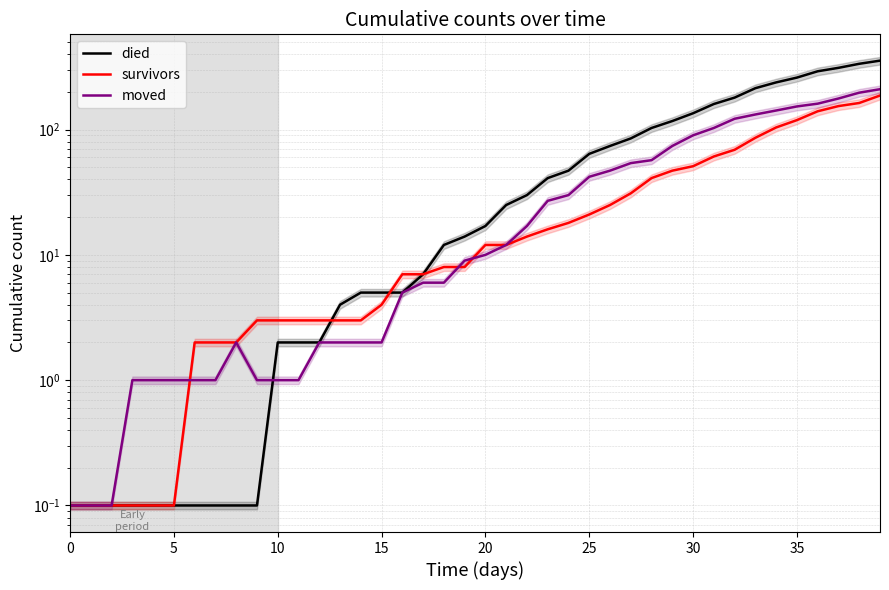

Where does the died series first go above 17?

21